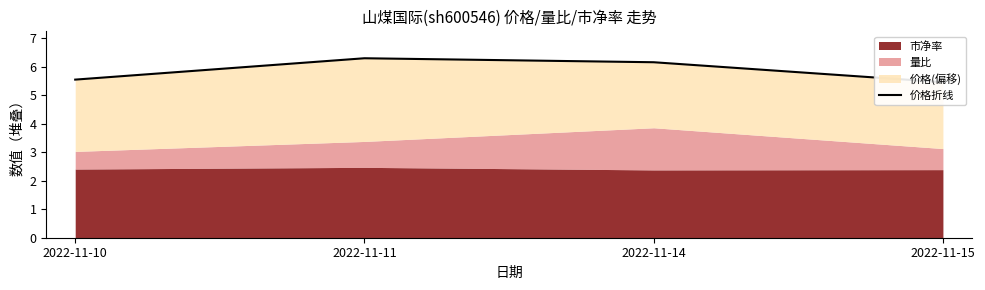

At which category does the chart reach its minimum across all series?

2022-11-15